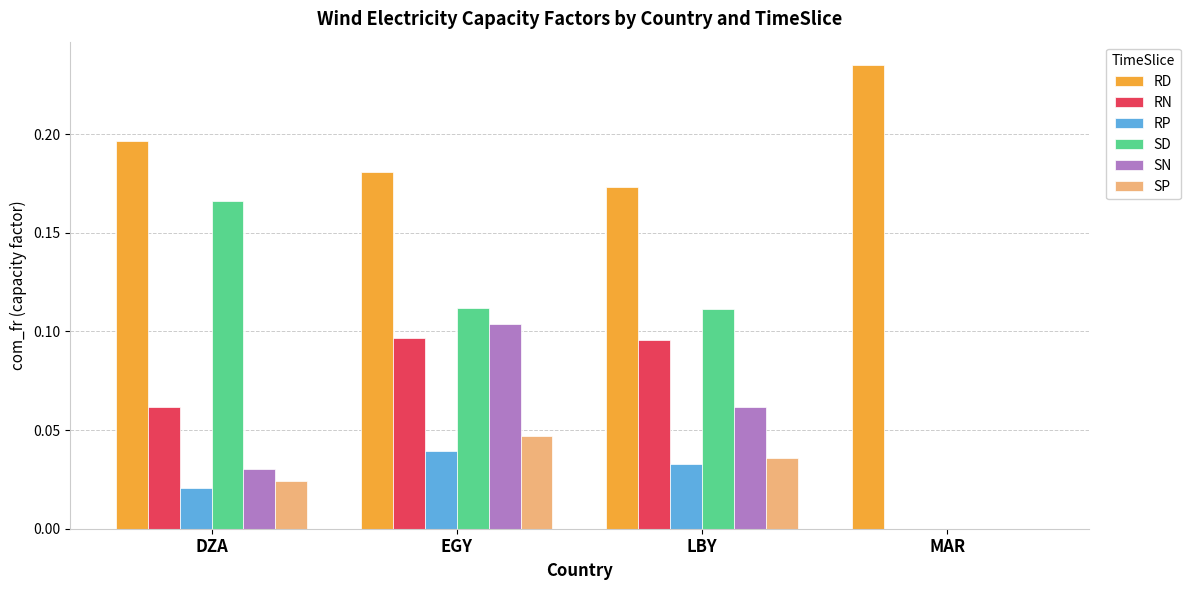

At which category is the sum across all series the highest?

EGY